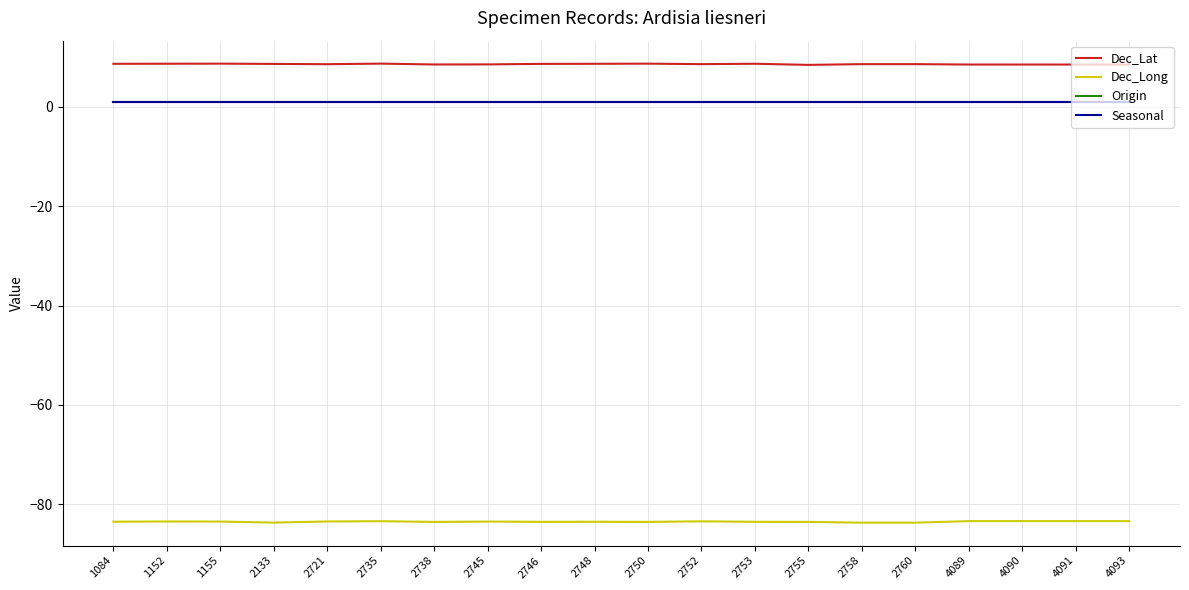

At which category is the sum across all series the highest?

2735